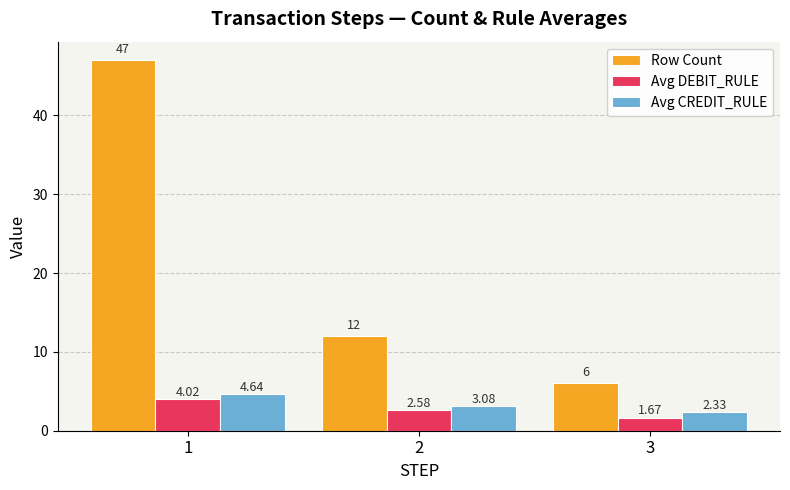

How many data points in Avg CREDIT_RULE are above 3?

2